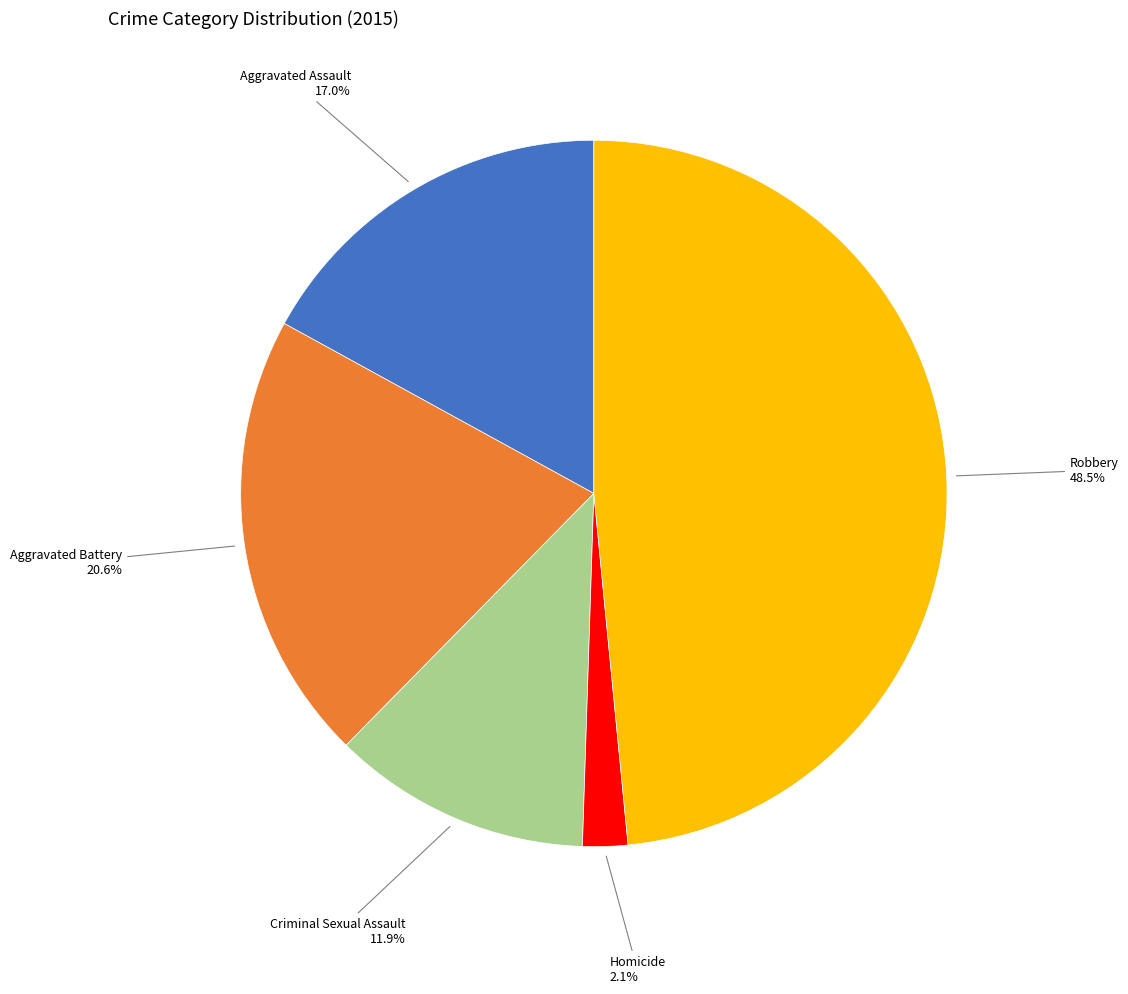

Does any single category account for the majority?

No